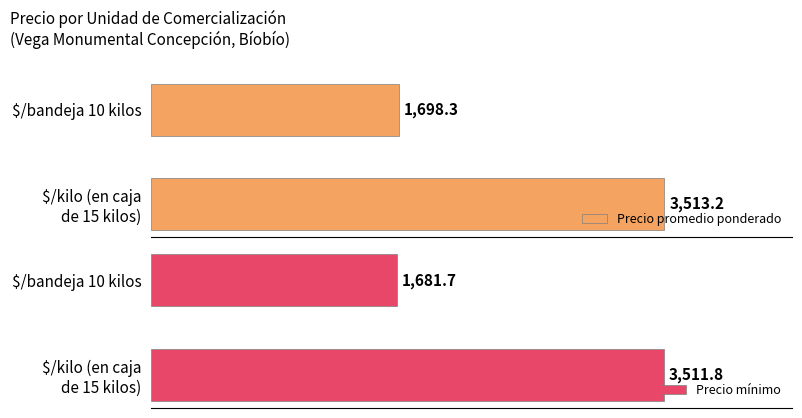

How many data points in Precio mínimo are less than 3511?

1